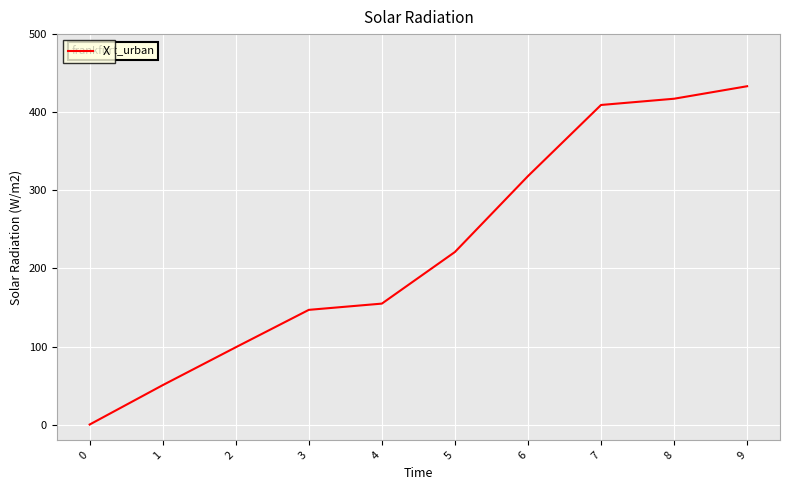

How many values are below 221?

5